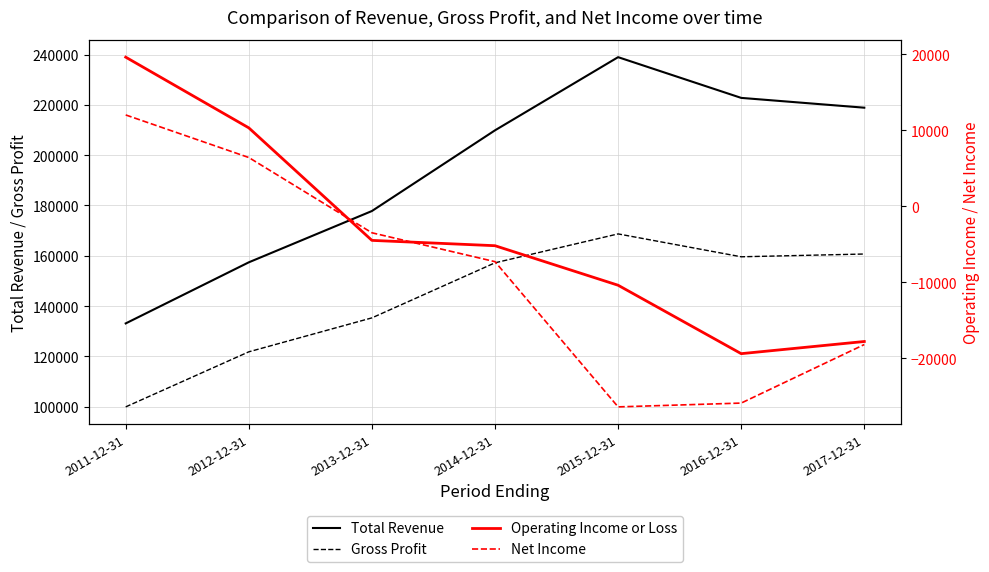

True or false: Net Income has a value of 6400 at 2012-12-31.

True